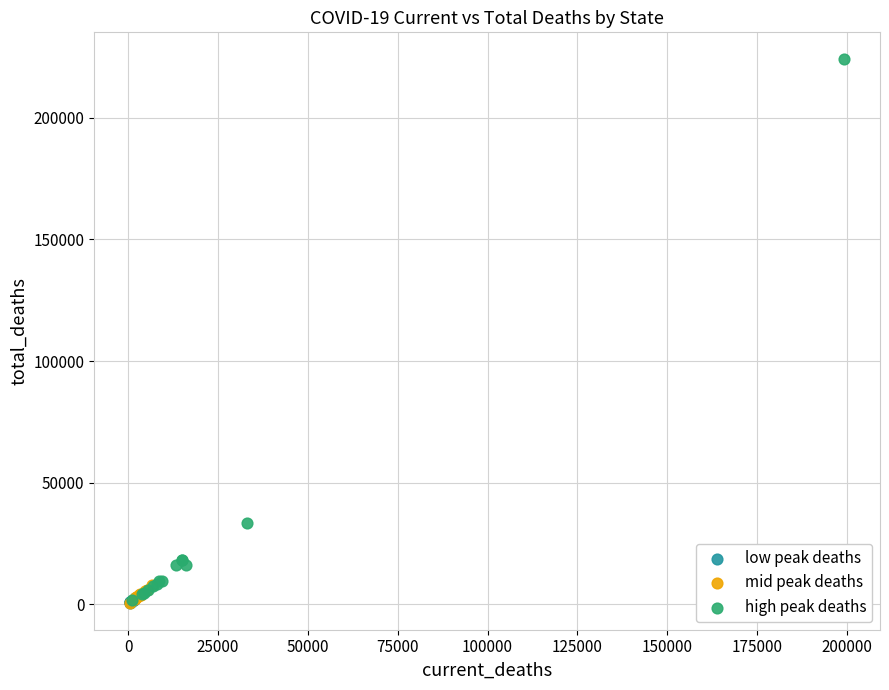

Which series reaches the maximum Y coordinate?

high peak deaths